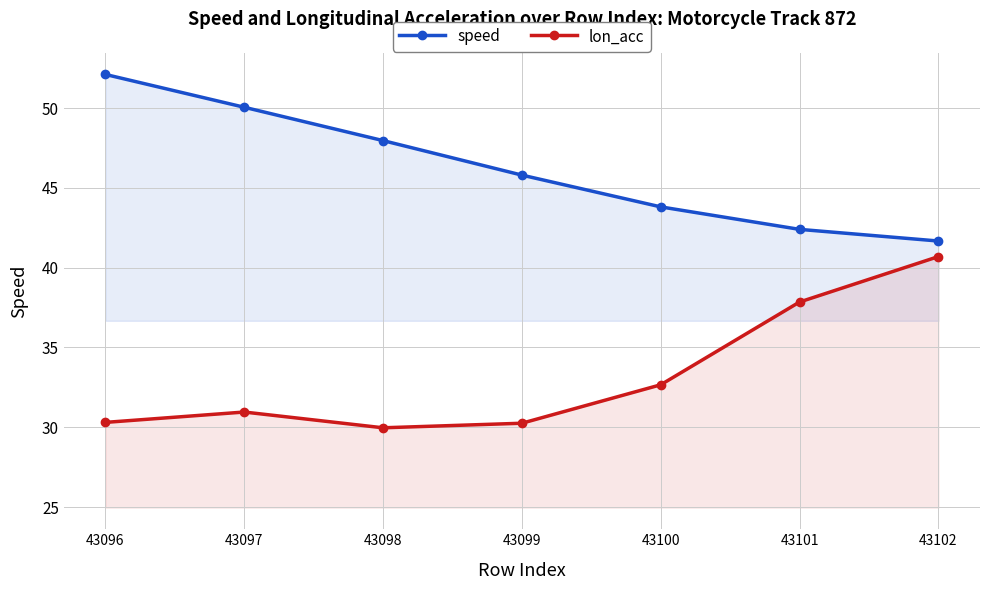

Does the chart have visible grid lines?

Yes